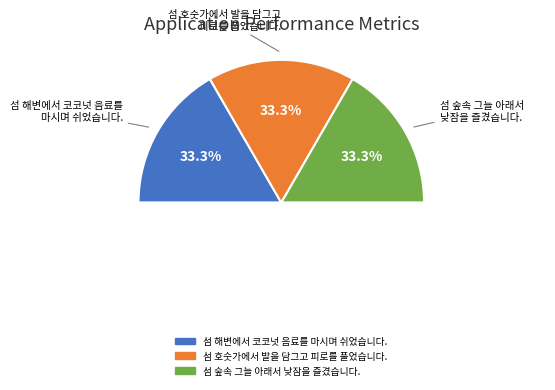

How many segments does this pie chart have?

3